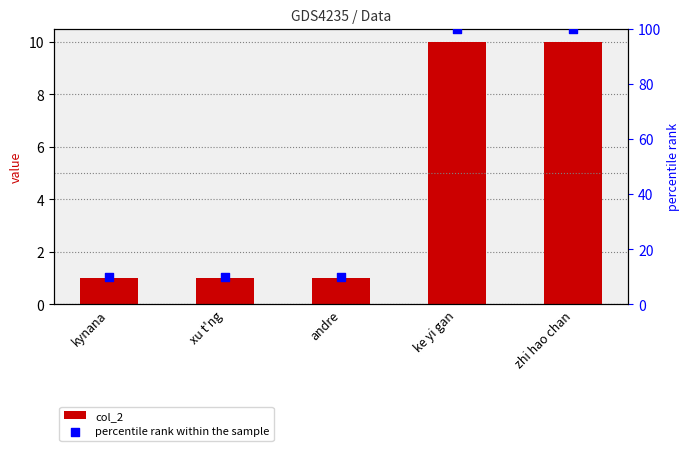

Which series has the largest total across all categories?

percentile rank within the sample